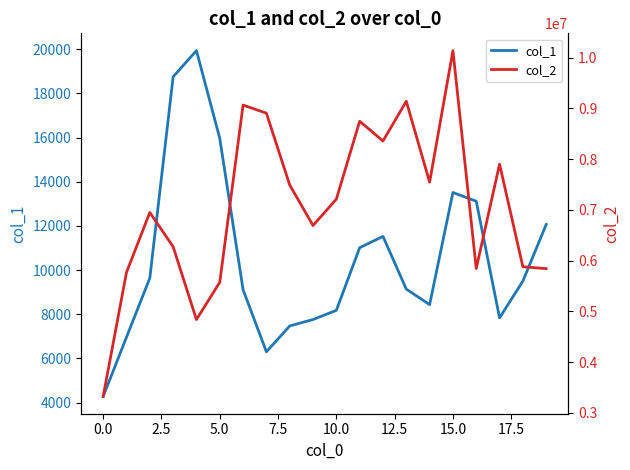

True or false: col_1 and col_2 cross at least once.

False